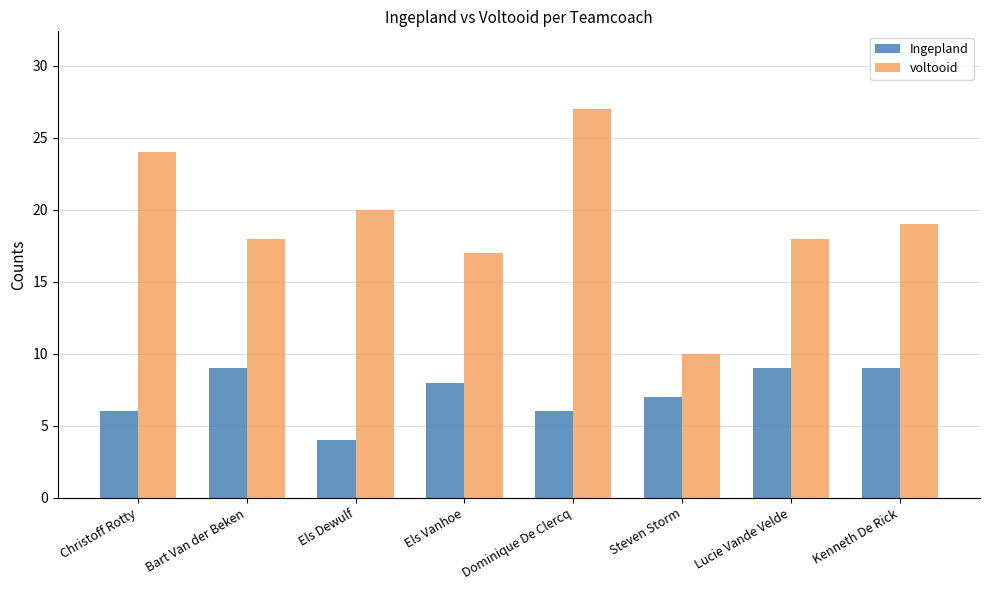

Rank the series at Dominique De Clercq from highest to lowest value.

voltooid, Ingepland